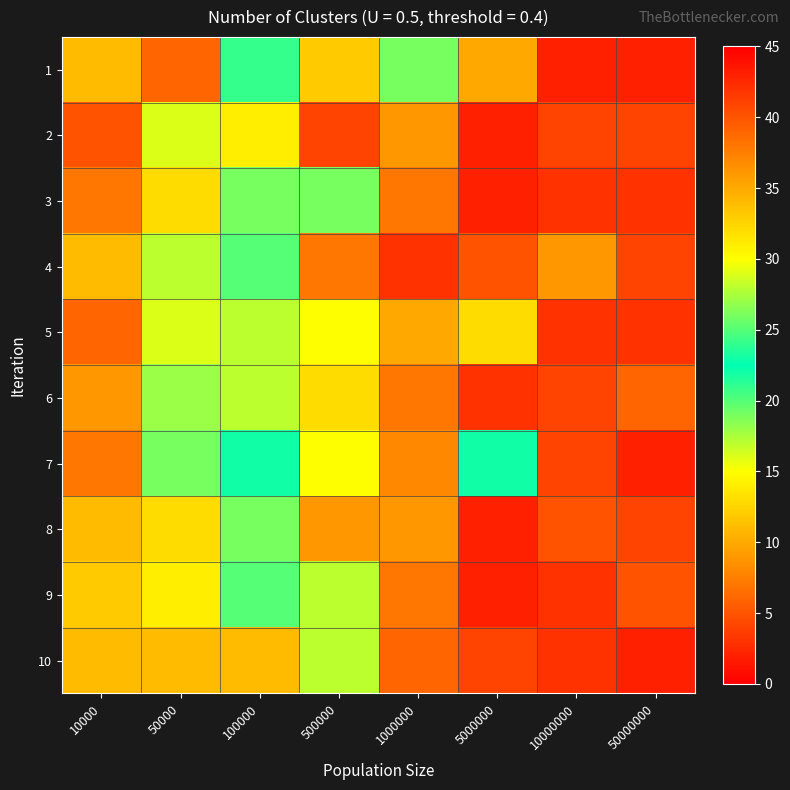

Reading left to right, list all the values displayed in this chart.

1: 10000=34	50000=39	100000=21	500000=12	1000000=19	5000000=10	10000000=2	50000000=2
2: 10000=40	50000=29	100000=14	500000=4	1000000=9	5000000=2	10000000=4	50000000=4
3: 10000=38	50000=32	100000=26	500000=19	1000000=7	5000000=2	10000000=3	50000000=3
4: 10000=34	50000=28	100000=20	500000=7	1000000=3	5000000=5	10000000=9	50000000=4
5: 10000=39	50000=29	100000=17	500000=15	1000000=10	5000000=13	10000000=3	50000000=3
6: 10000=36	50000=27	100000=28	500000=13	1000000=7	5000000=3	10000000=4	50000000=6
7: 10000=38	50000=26	100000=23	500000=15	1000000=8	5000000=22	10000000=4	50000000=2
8: 10000=34	50000=32	100000=26	500000=9	1000000=9	5000000=2	10000000=5	50000000=4
9: 10000=33	50000=31	100000=20	500000=17	1000000=7	5000000=2	10000000=3	50000000=5
10: 10000=34	50000=34	100000=11	500000=17	1000000=6	5000000=4	10000000=3	50000000=2